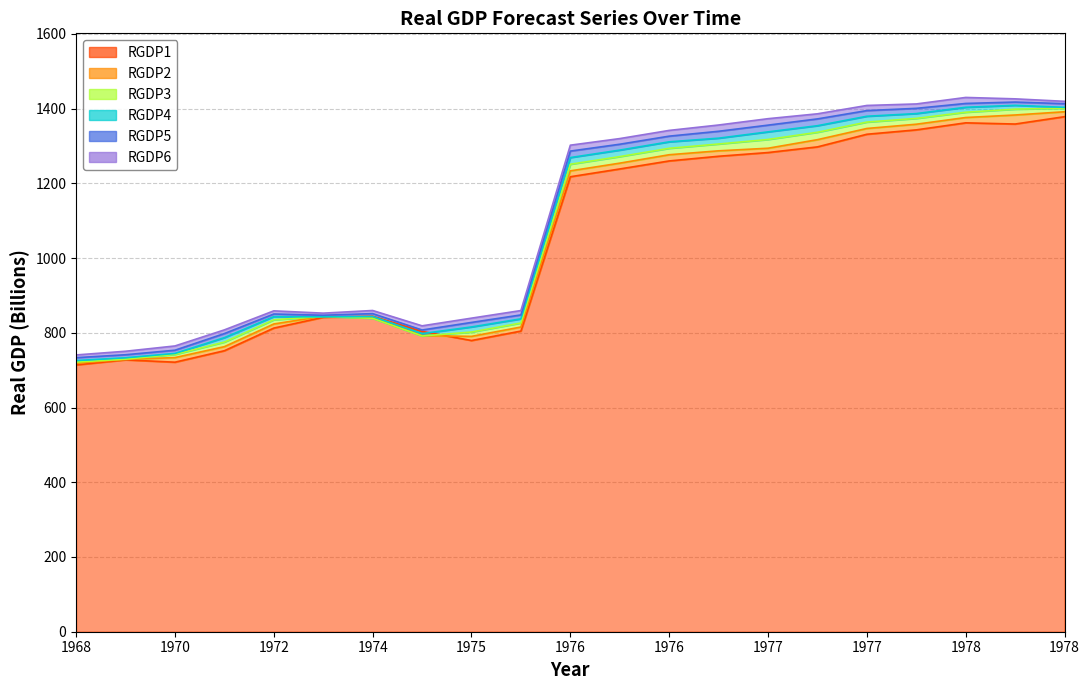

At which label is RGDP2 closest to 1054?

1976